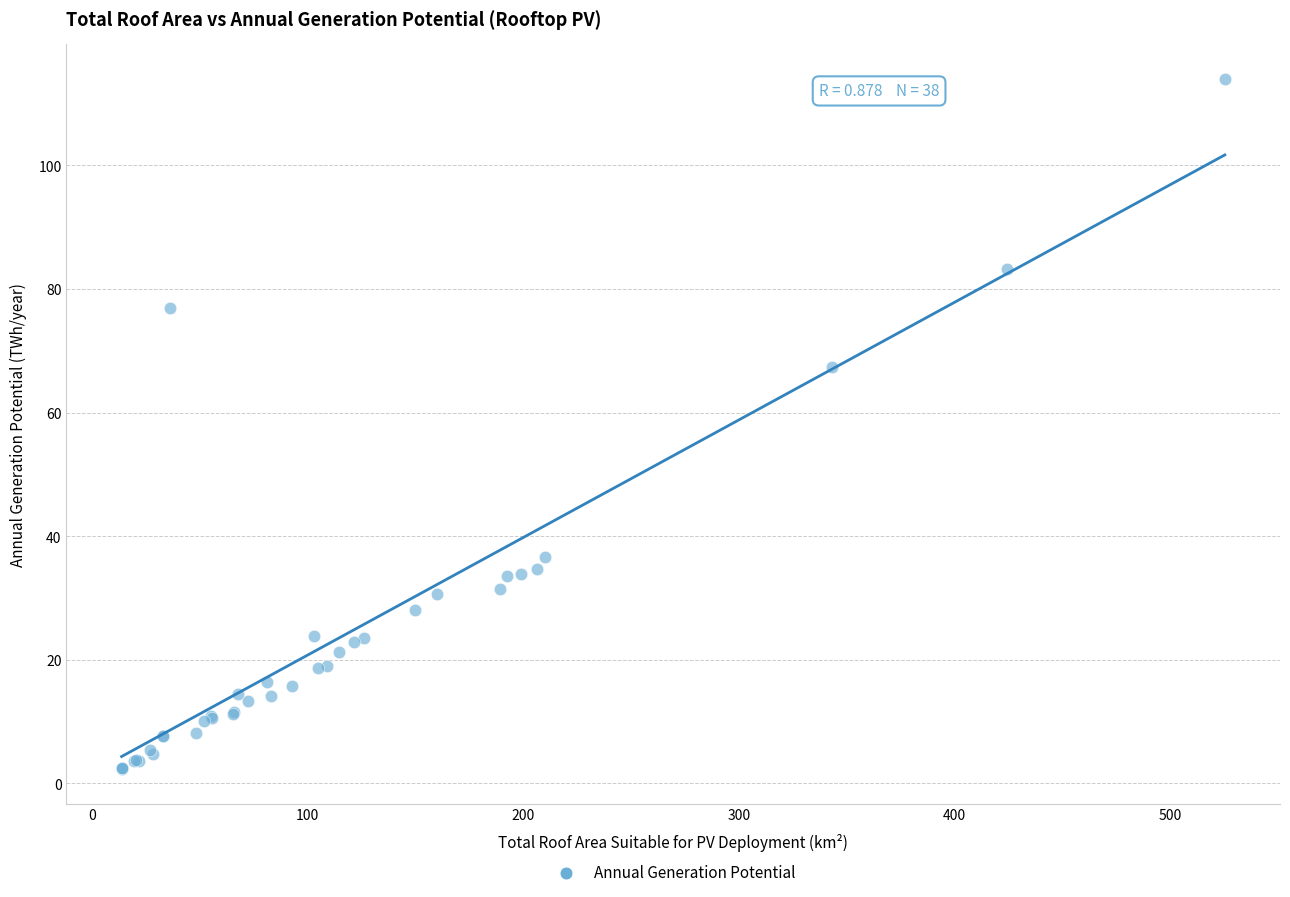

What Y value in the scatter plot is closest to 58?

67.3